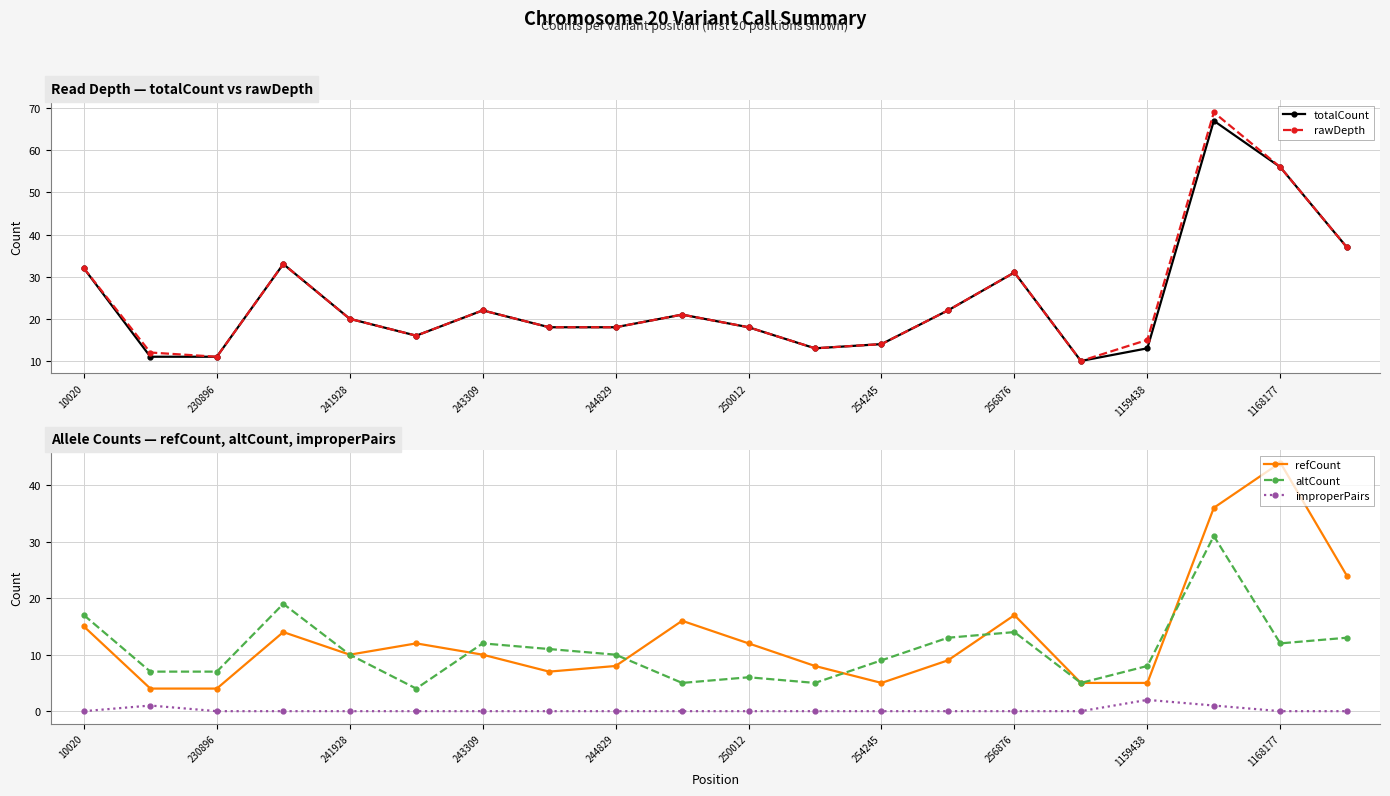

Which category has the highest value in the improperPairs series?

1159438